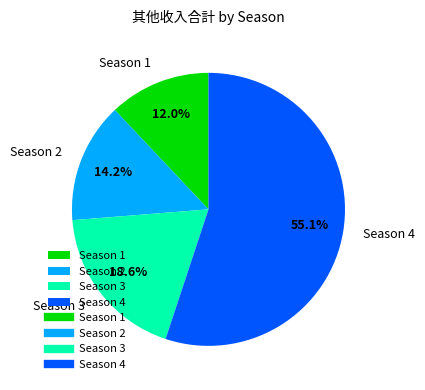

Is the sum of Season 4 and Season 1 greater than half?

Yes